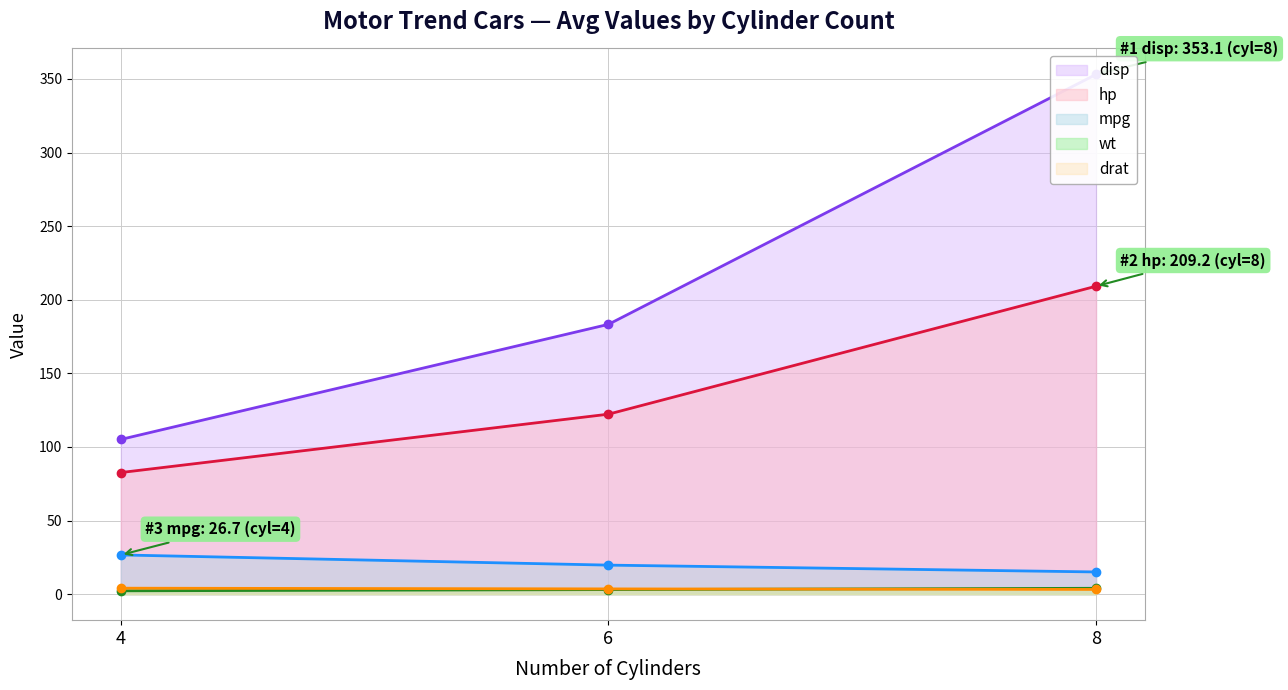

True or false: drat has a value of 3.2 at 8.

True